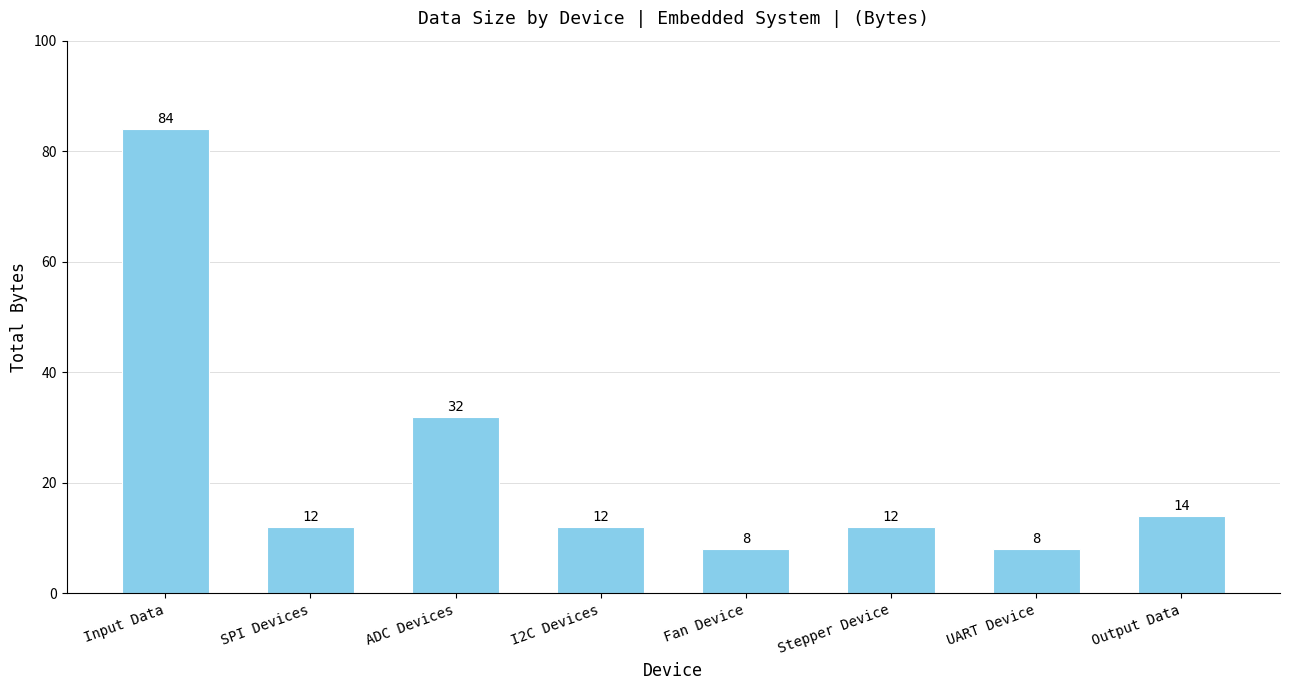

What is the smallest value displayed?

8